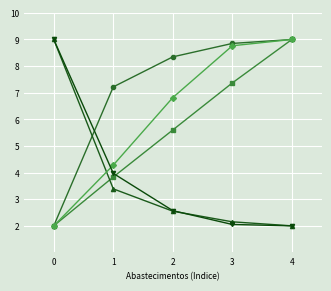

What is the total value across all series at 0?

24.0